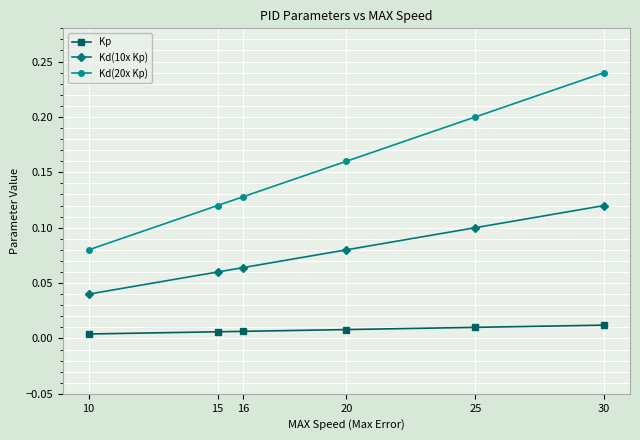

Which category has the lowest value in the Kd(20x Kp) series?

10